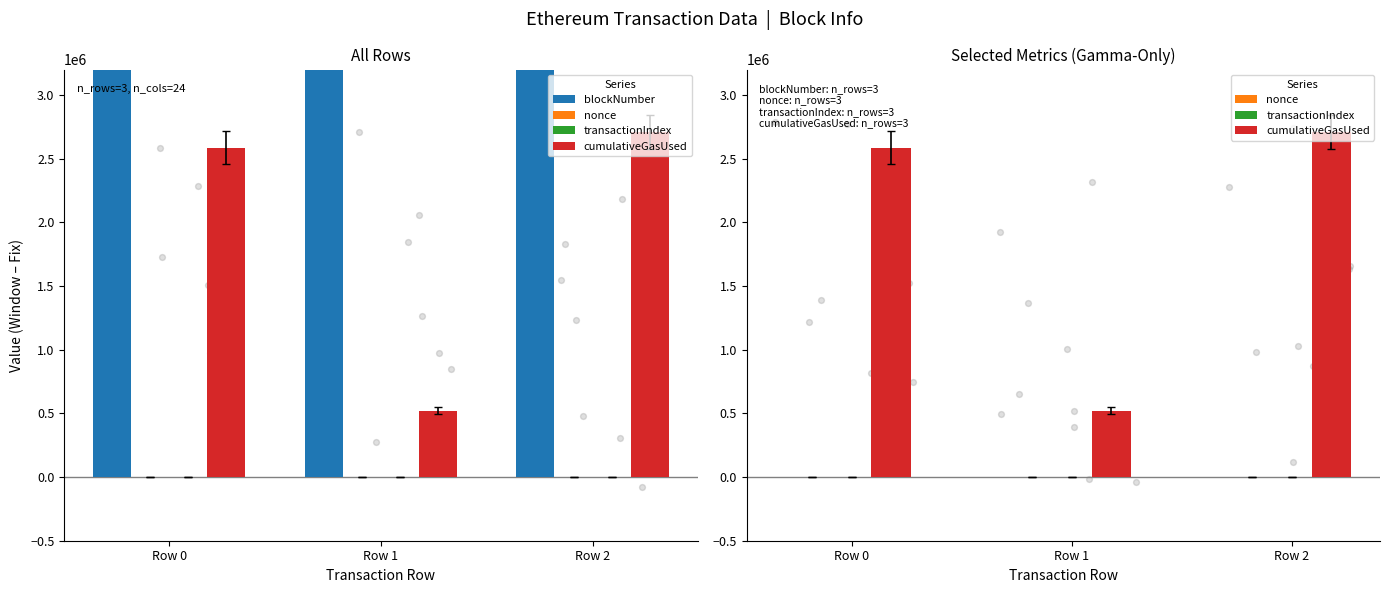

At how many categories does at least one series exceed 2455418?

3